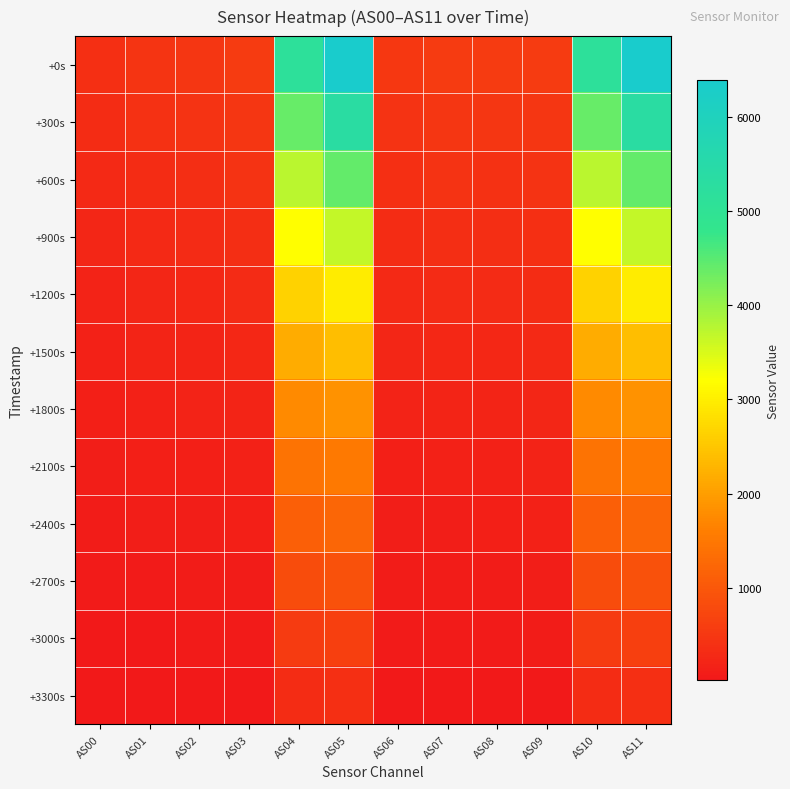

Between AS01 and AS02, which series saw the biggest shift?

+0s